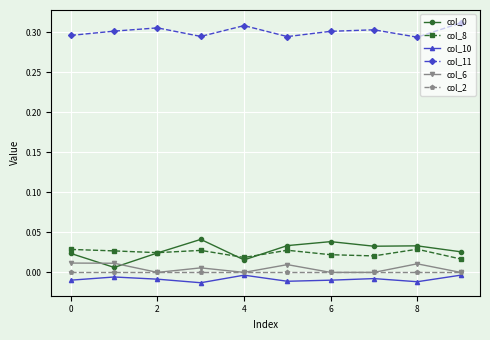

Which series has the largest total across all categories?

col_11